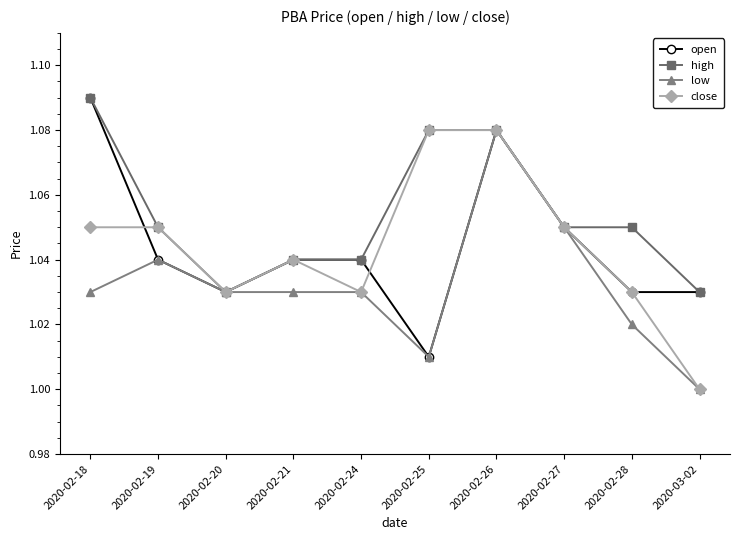

Is this an area chart (filled region under the line)?

No